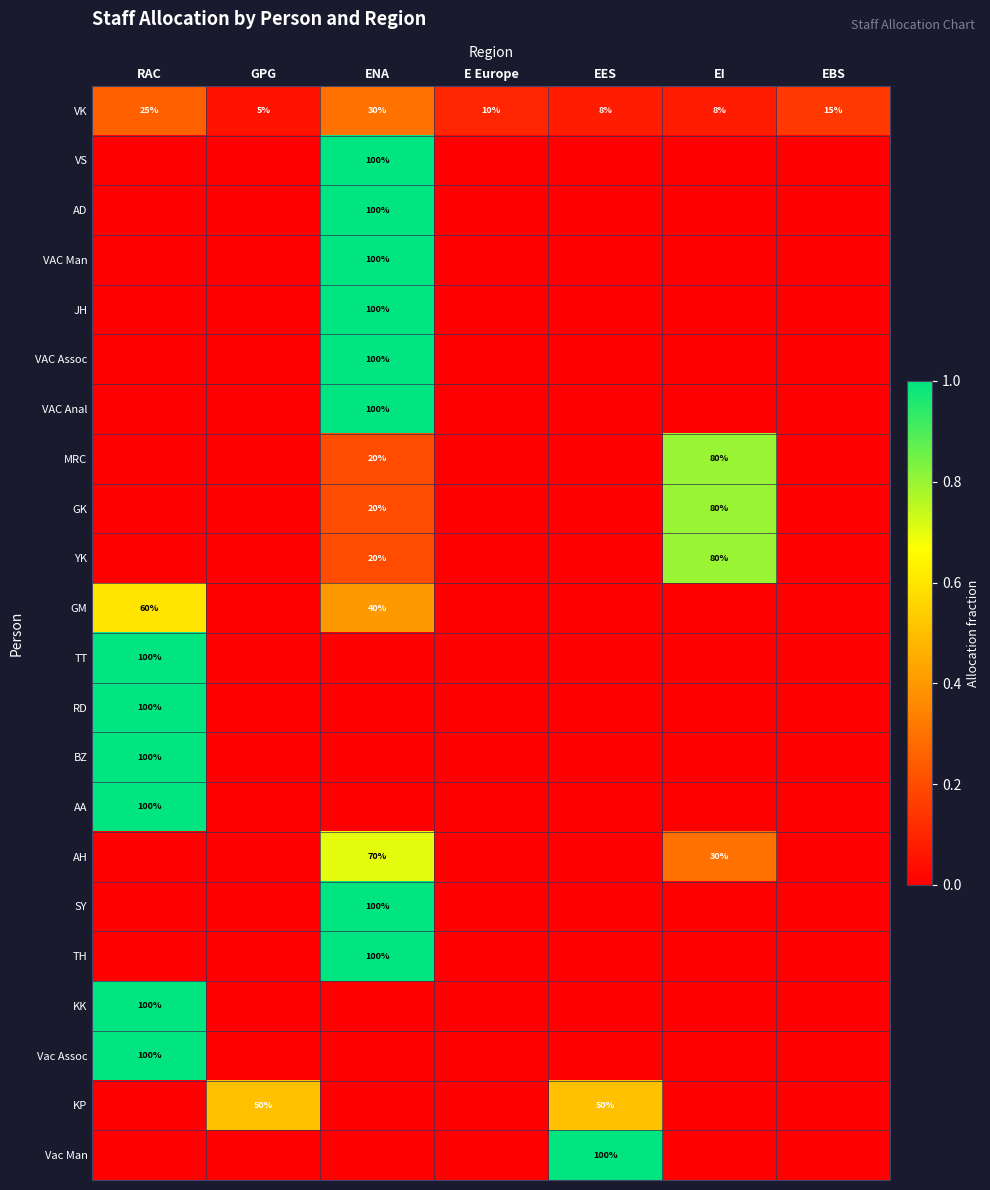

True or false: AD has a value of 141 at ENA.

False